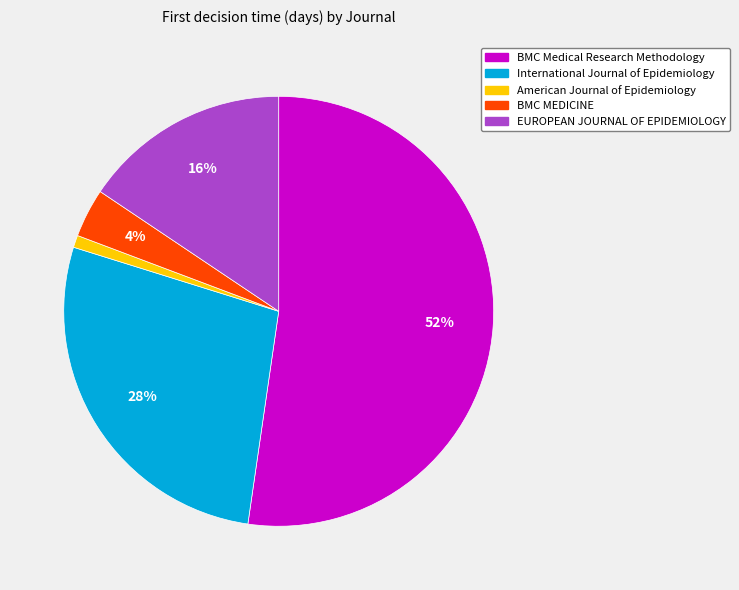

What is the majority slice?

BMC Medical Research Methodology